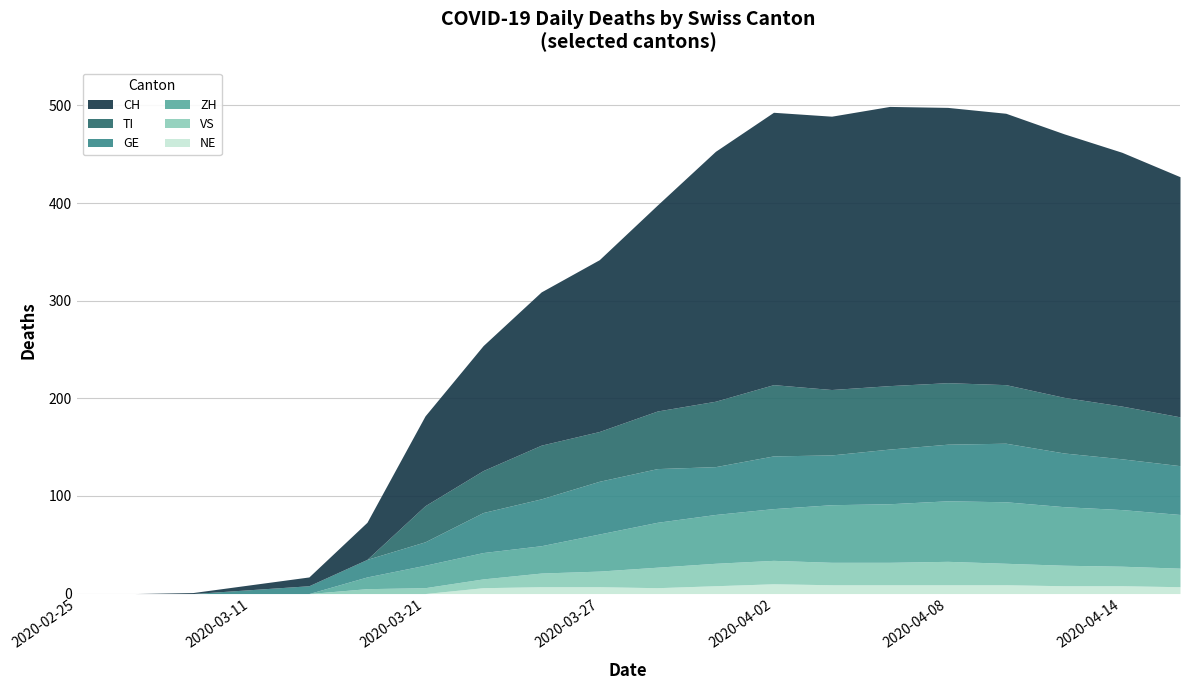

Count the number of categories in the chart.

20